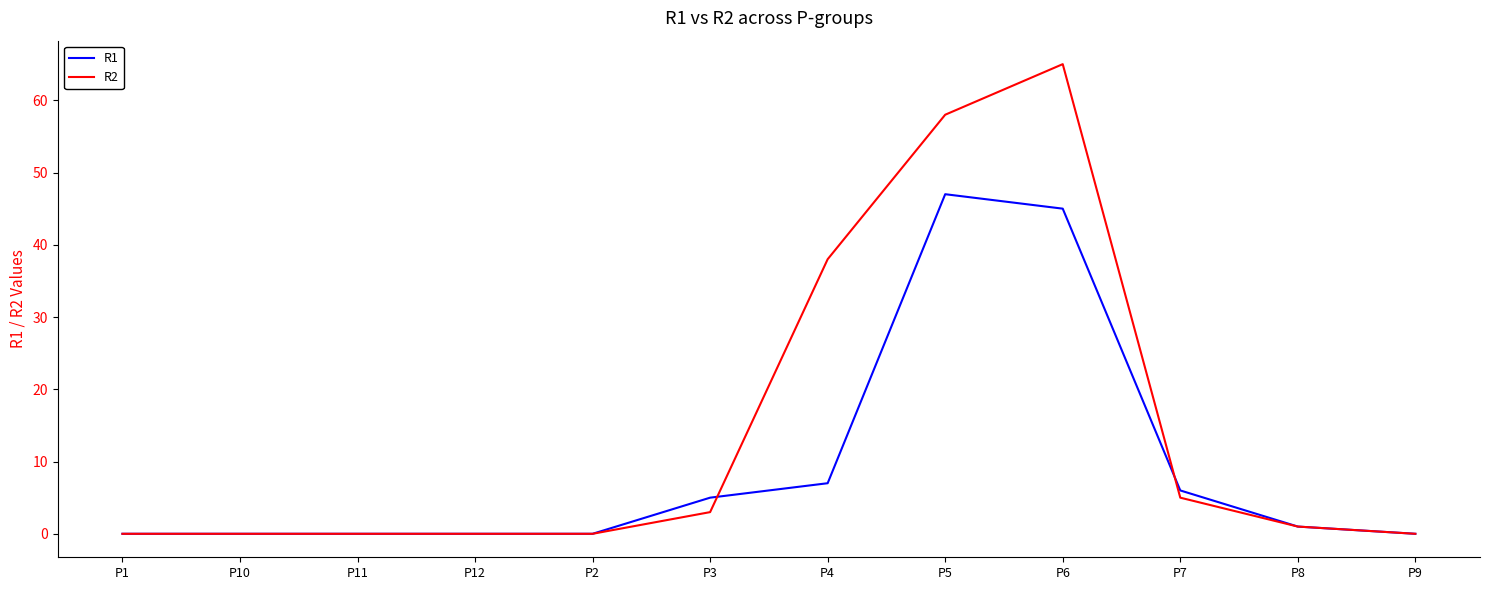

Rank the series by their maximum value, from highest to lowest.

R2, R1